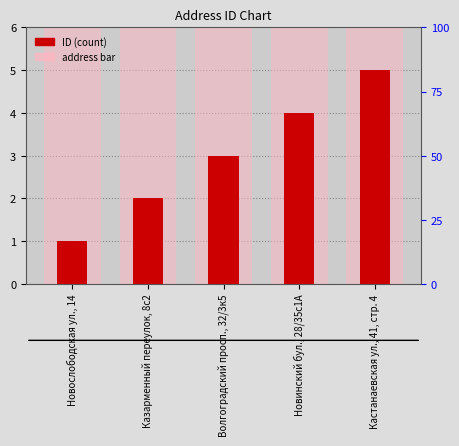

What is the label of the 3rd bar from the right?

Волгоградский просп., 32/3к5